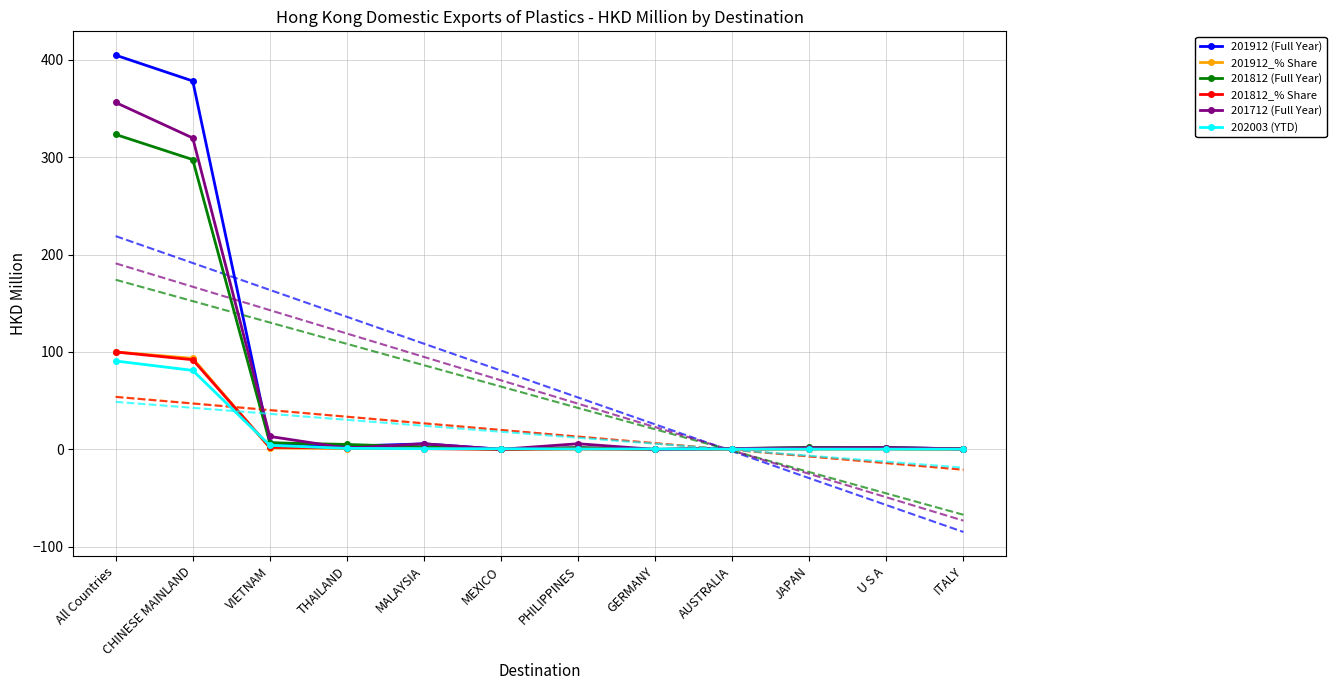

Is it true that 201812_% Share equals 0.3 at ITALY?

False